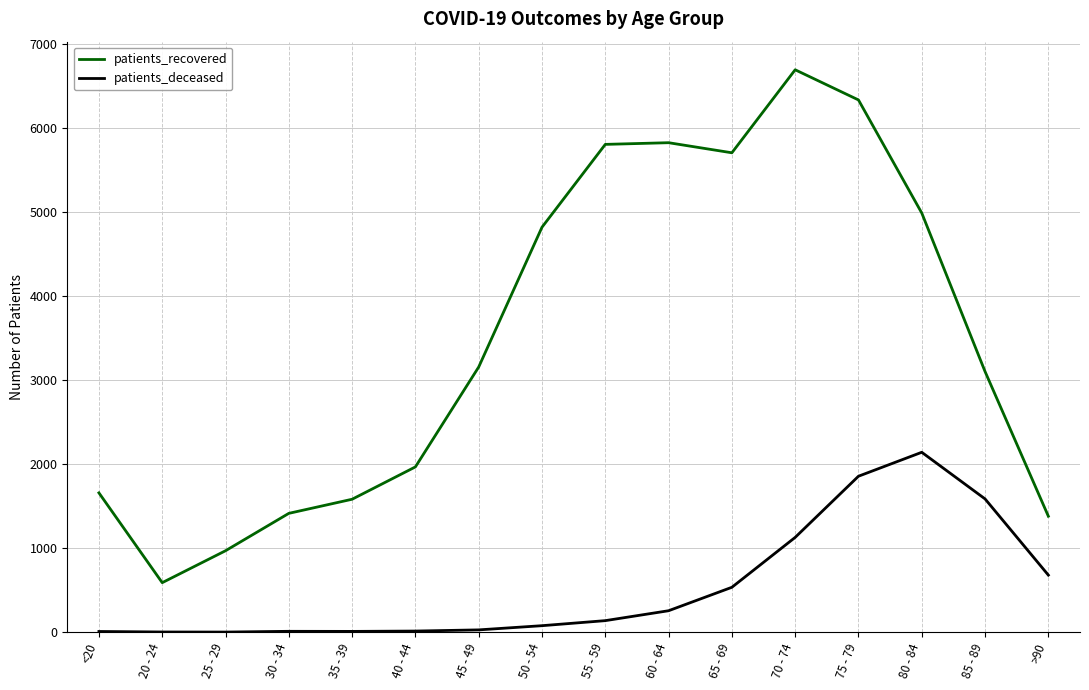

At how many categories does at least one series exceed 4943?

6